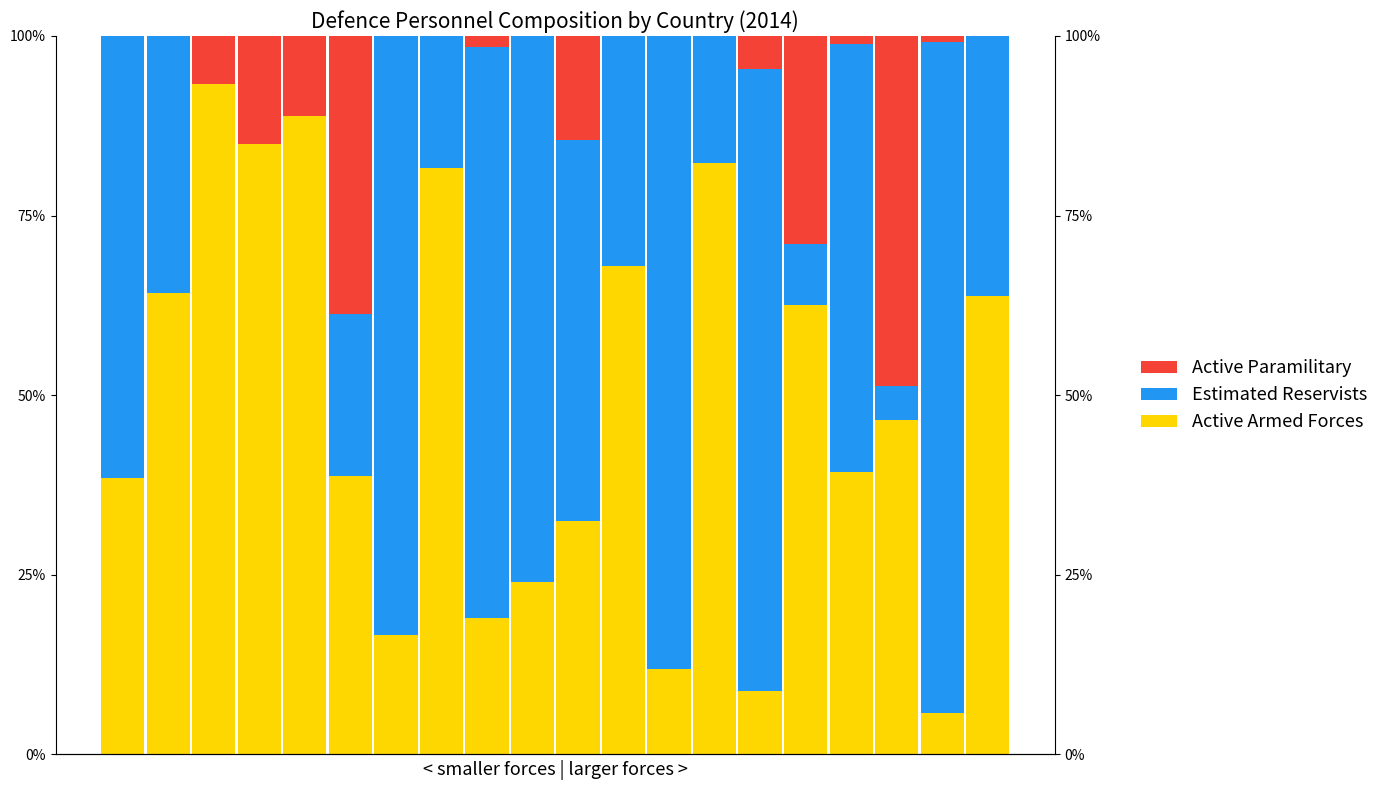

How many groups of bars are there?

20